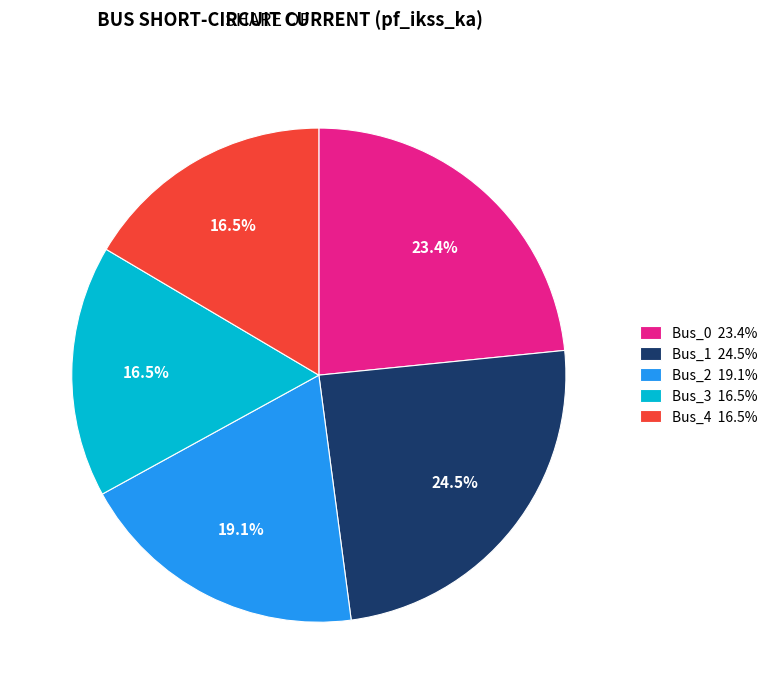

Is there a majority slice in this chart?

No